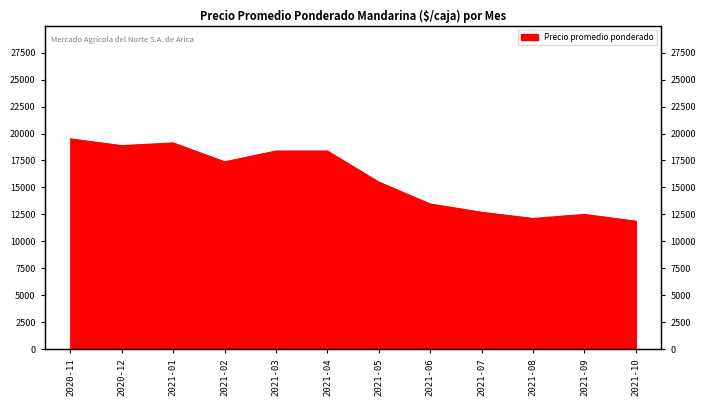

What is the label of the 2nd point from the right?

2021-09